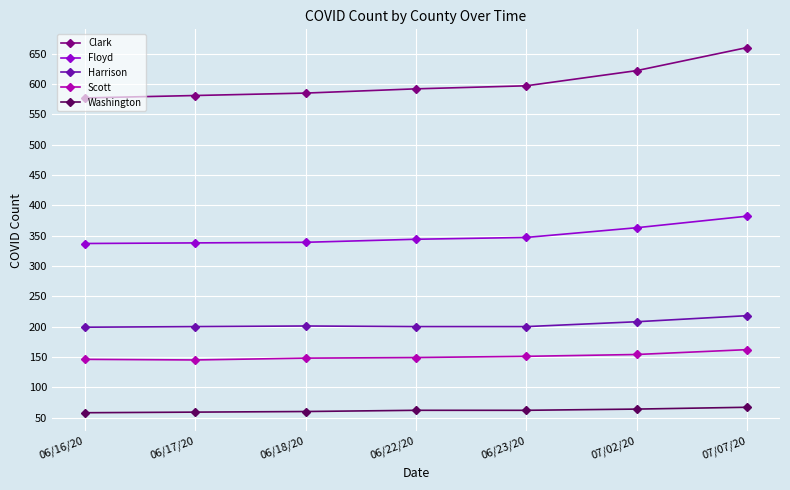

How many lines are shown in the chart?

5